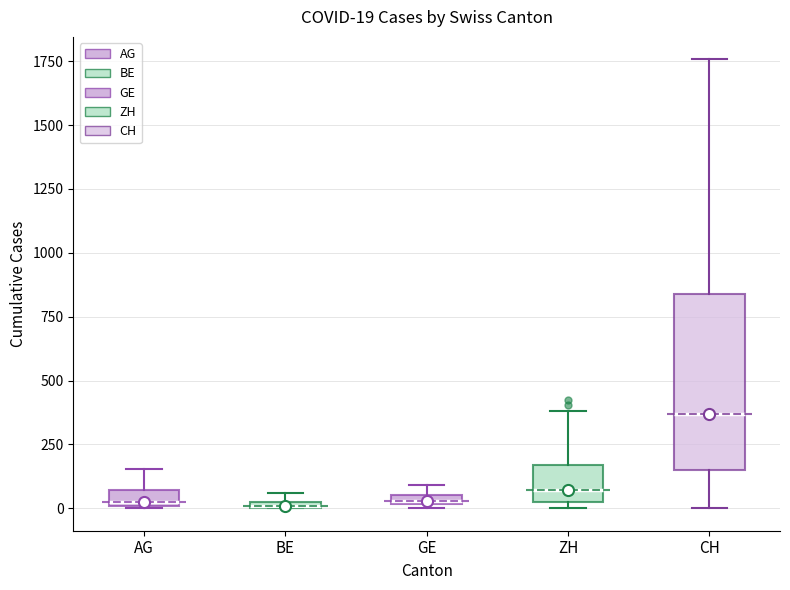

Comparing the boxes themselves (not the whiskers), which one is the tallest?

CH